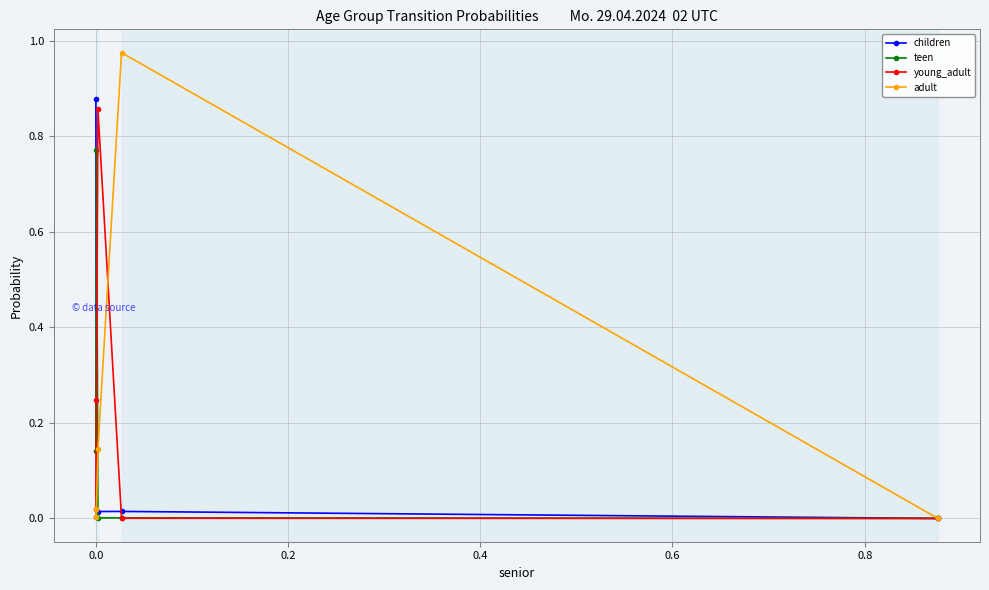

In teen, how many points are lower than both neighbors (excluding endpoints)?

1